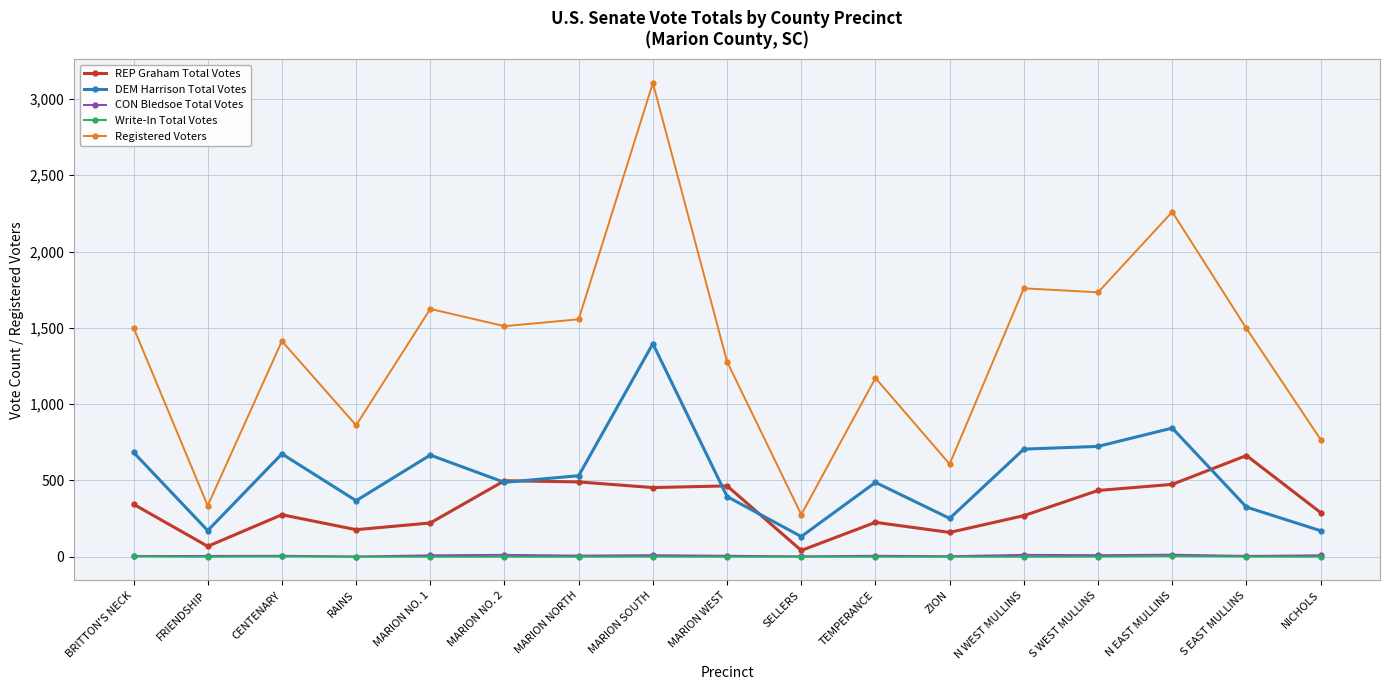

Does the chart have visible grid lines?

Yes